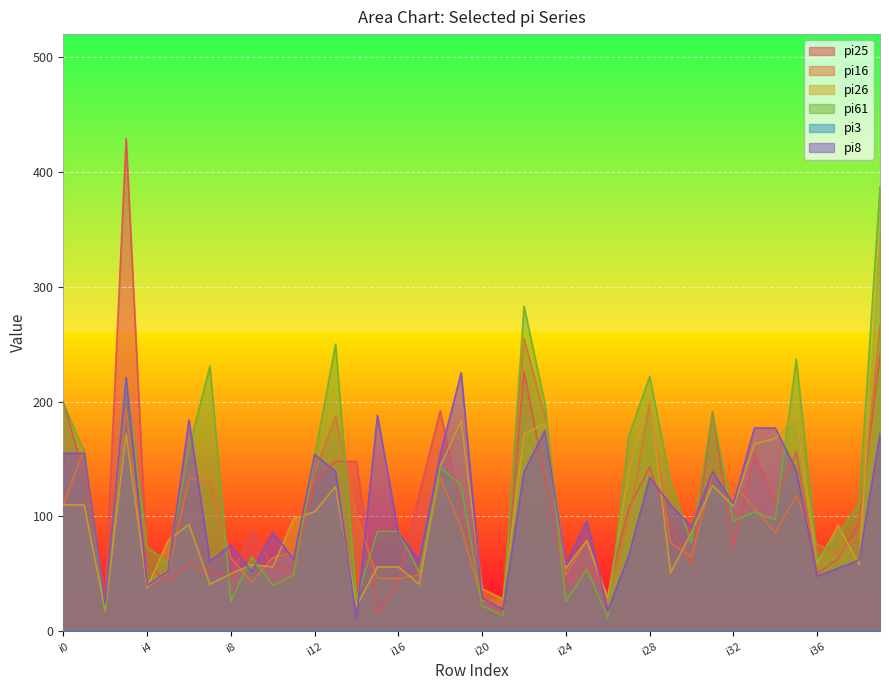

How many data points in pi26 are above 92?

19